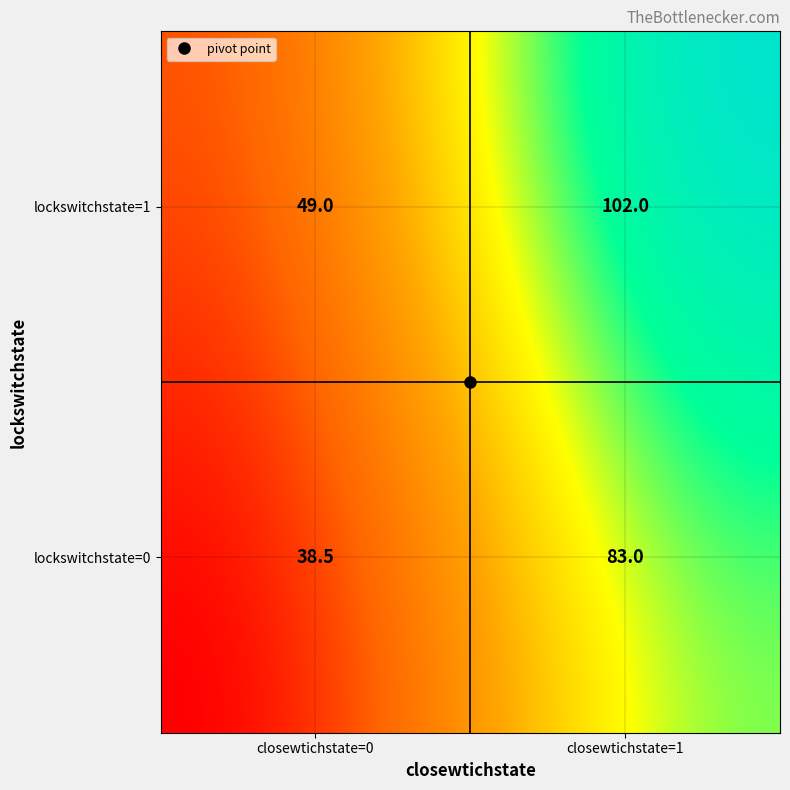

What is the average value?

68.1